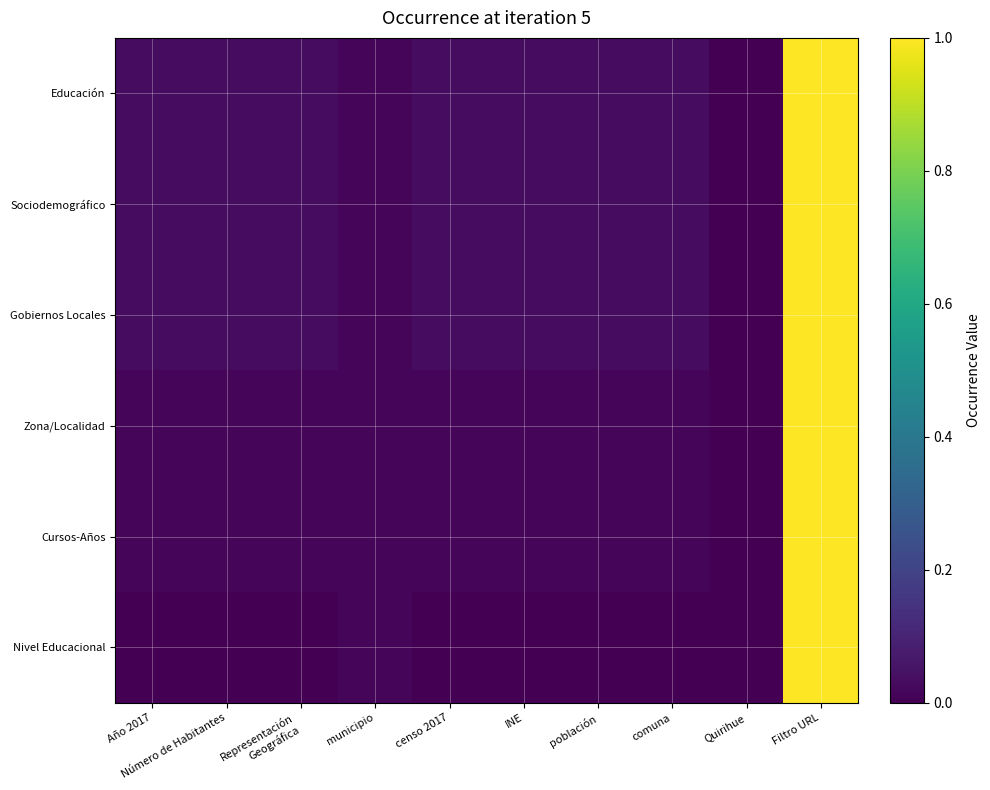

Which category has the lowest value across all series?

Número de Habitantes